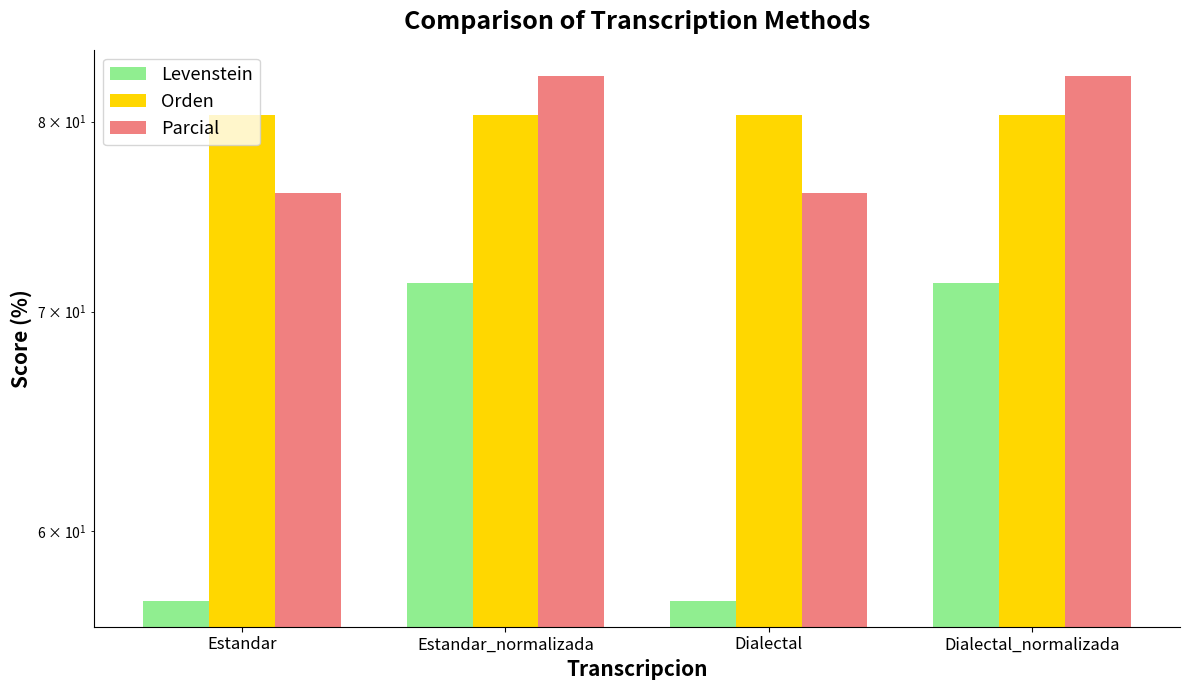

What is the maximum value shown in the chart?

82.6